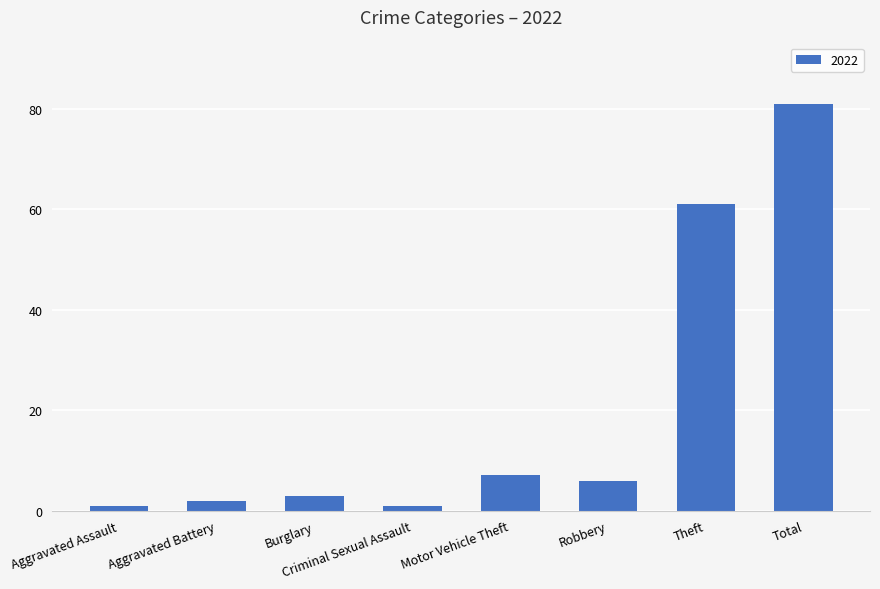

Does the chart contain stacked bars?

No